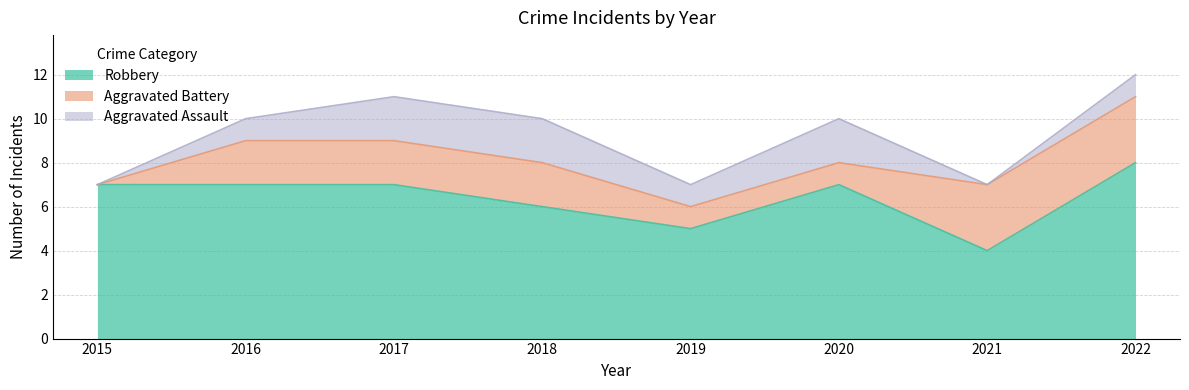

Which series has the largest total across all categories?

Robbery